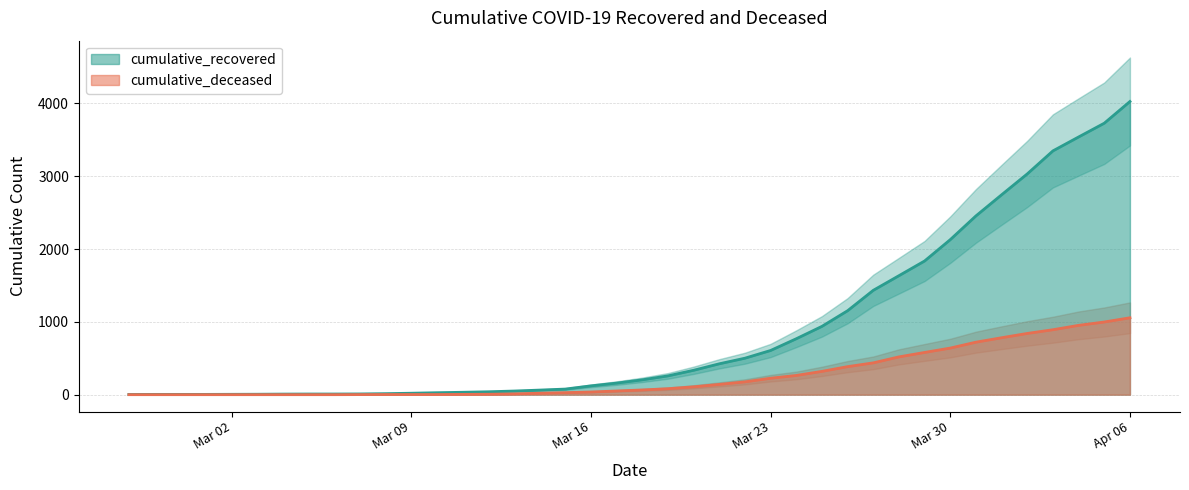

Reading right to left, what are all the values shown in this chart?

cumulative_recovered: 4026	3728	3539	3348	3032	2745	2455	2129	1836	1634	1433	1153	938	768	607	501	424	335	258	204	159	121	77	63	50	40	33	27	20	14	10	9	9	8	6	5	4	4	4	3
cumulative_deceased: 1056	998	952	892	841	782	721	640	580	519	437	385	320	264	226	176	141	108	82	65	51	37	28	20	11	6	4	2	2	2	1	0	0	0	0	0	0	0	0	0